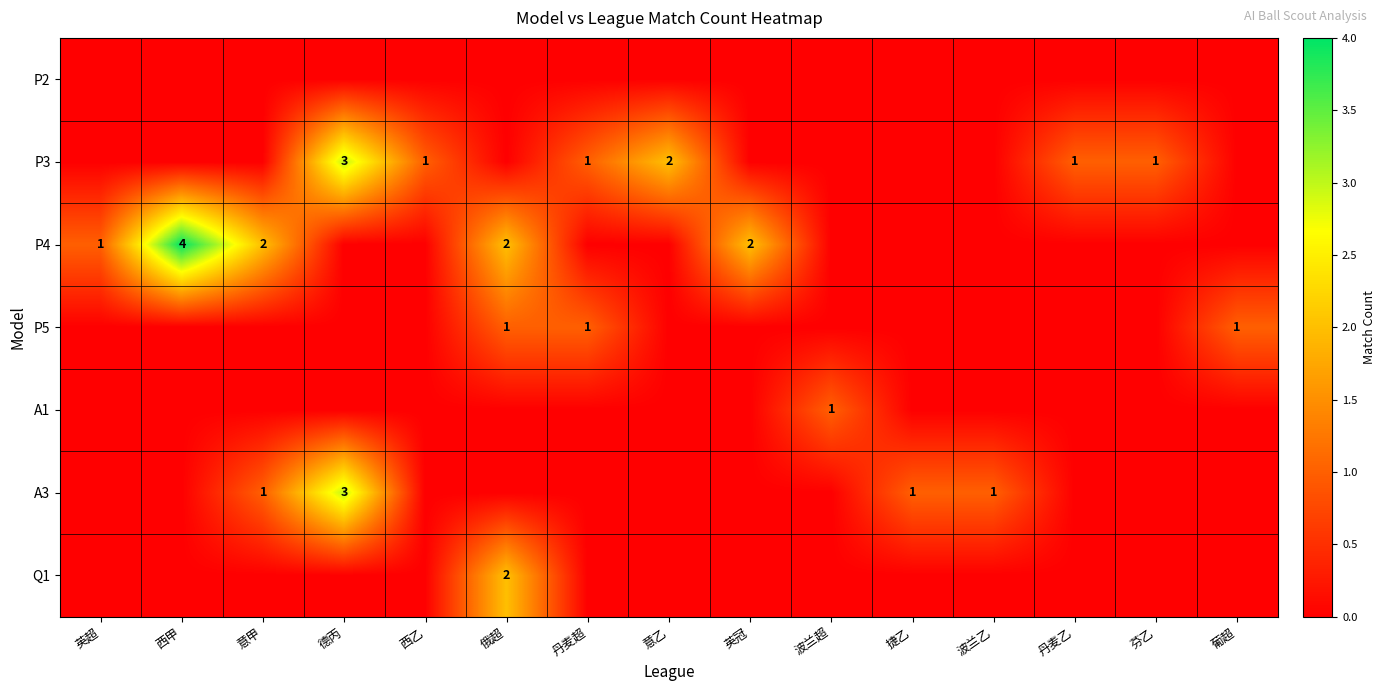

The A1 series shows 0 at 波兰超. True or false?

False